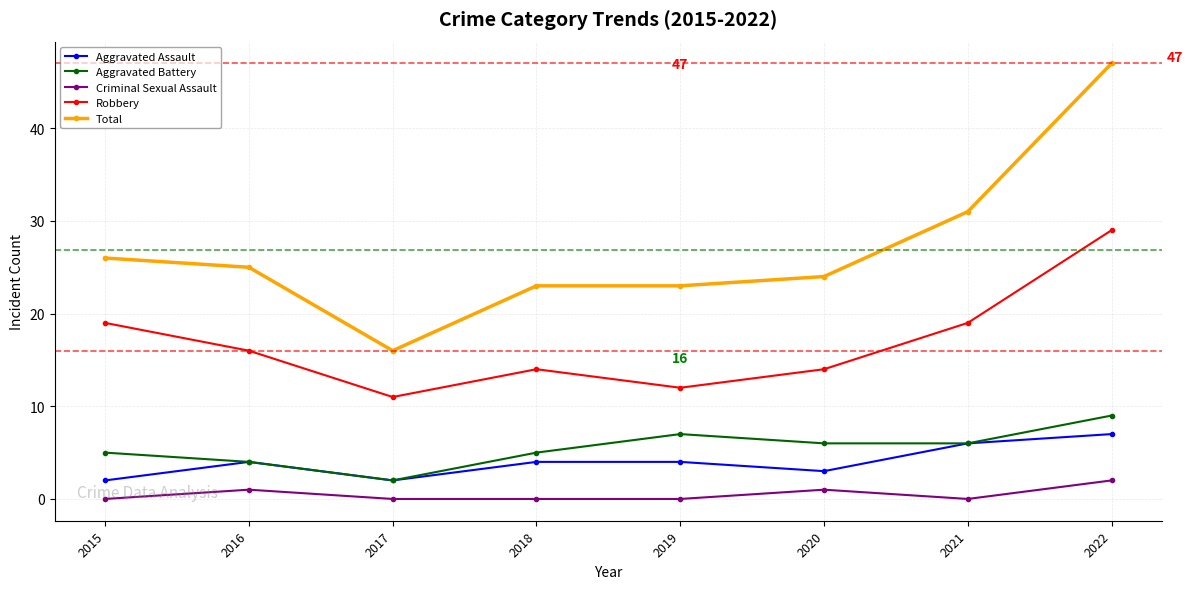

True or false: Robbery has more than 2 interior local peaks.

False